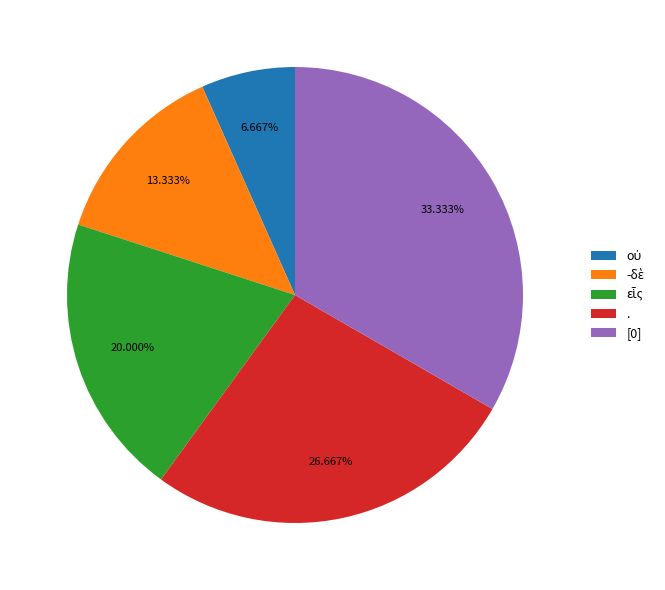

Is there a majority slice in this chart?

No